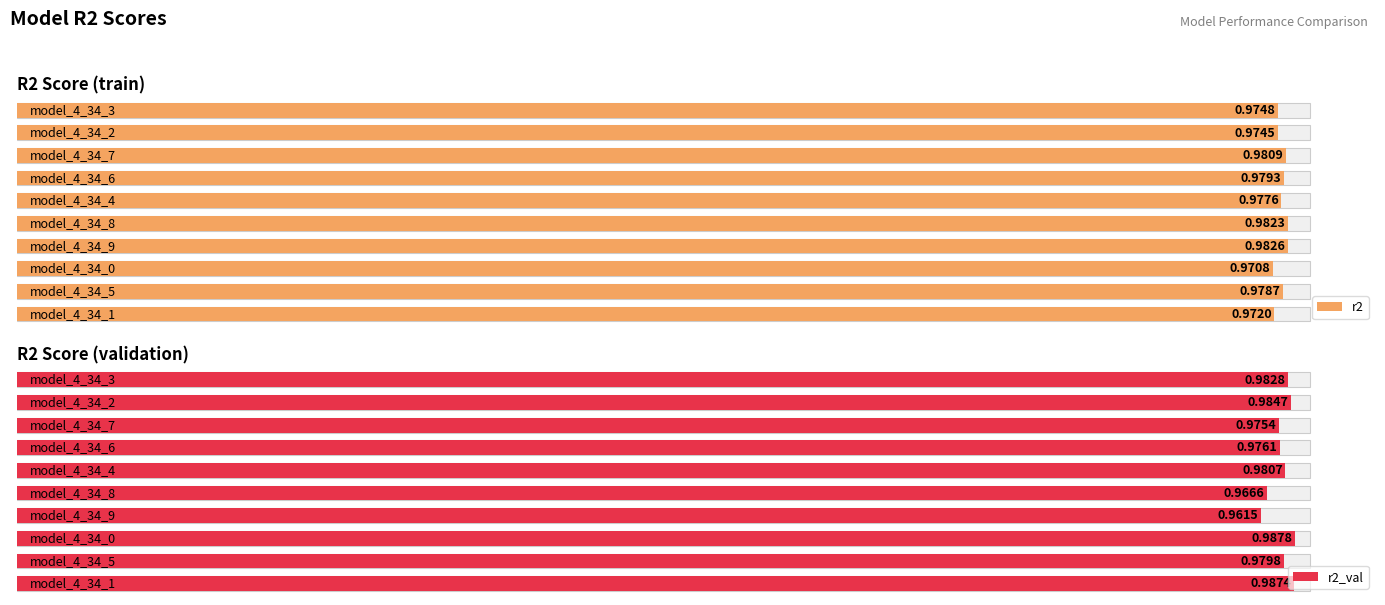

Is it true that r2_val equals 1.6 at 5?

False